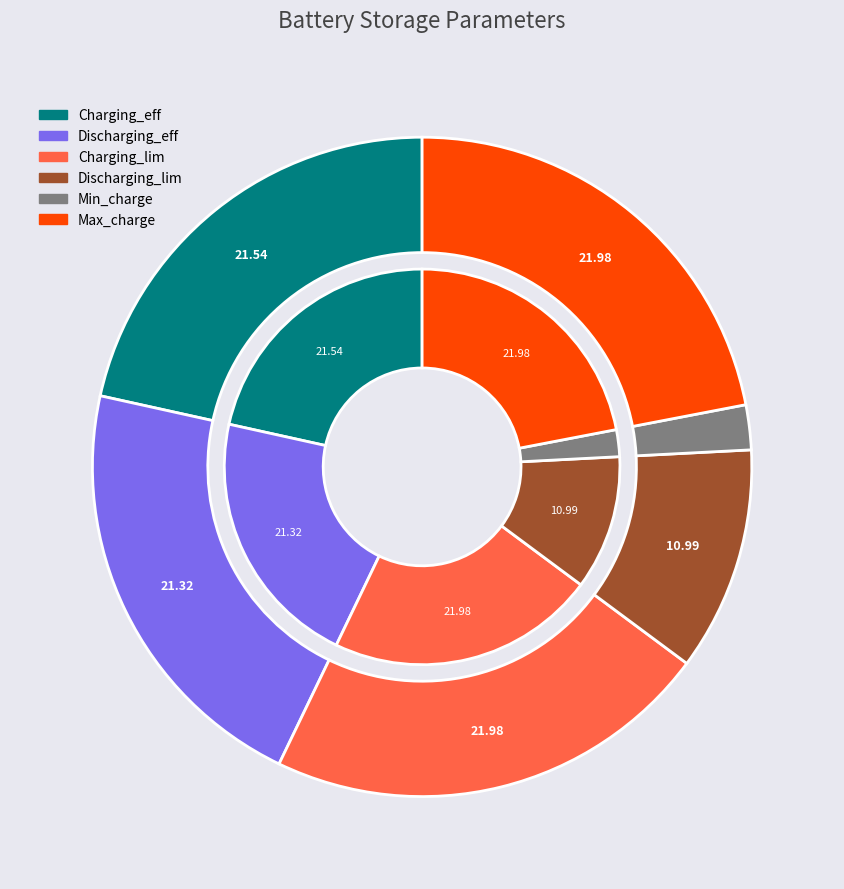

How many slices are in this pie chart?

6